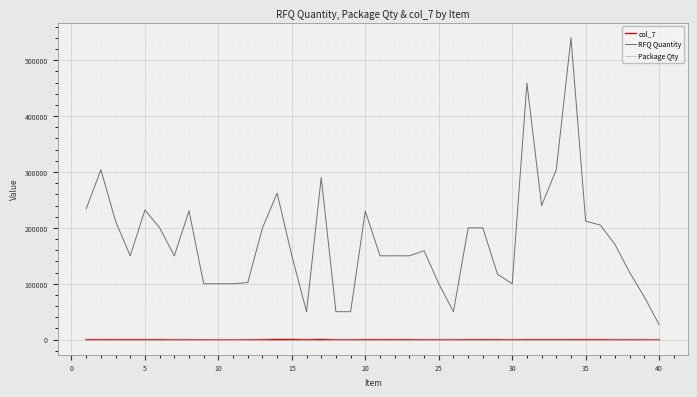

Which series has the largest total across all categories?

RFQ Quantity